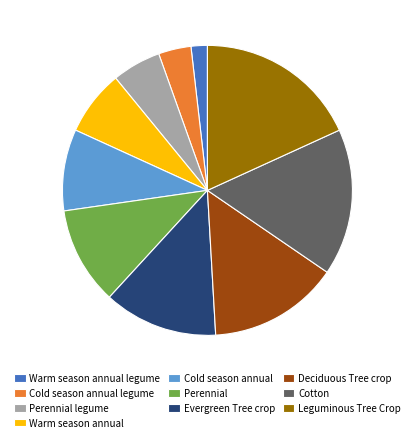

Is there a majority slice in this chart?

No